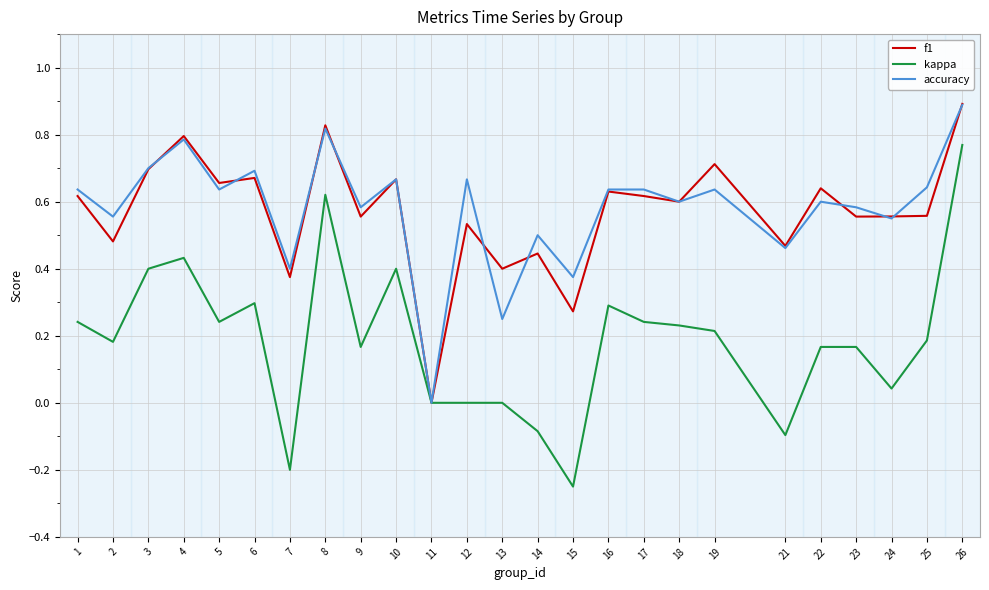

What is the greatest value displayed?

0.9